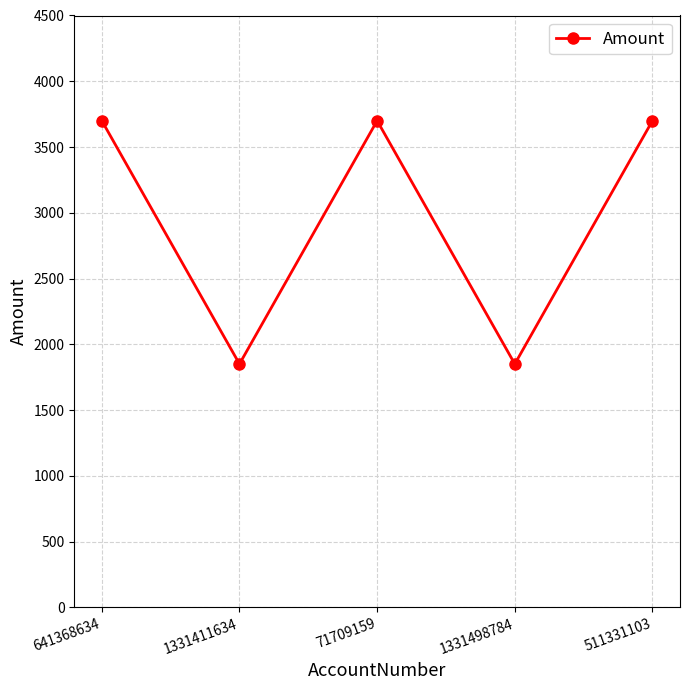

What is the smallest value displayed?

1850